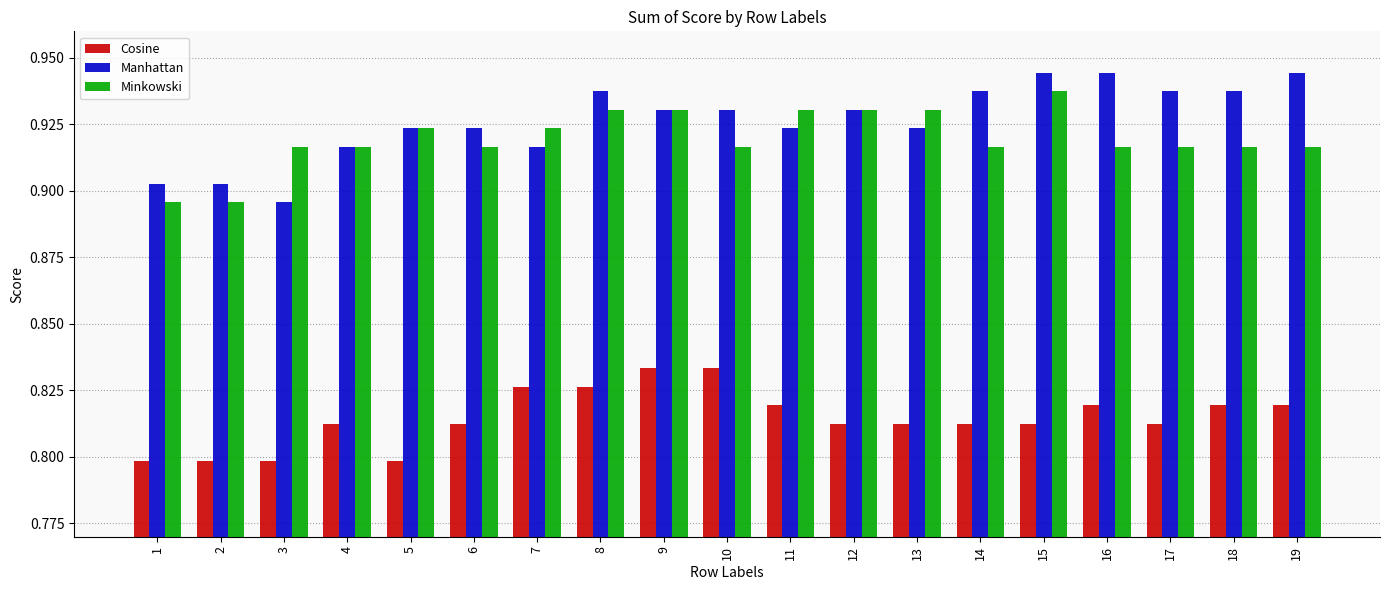

Count the number of data series in this chart.

3